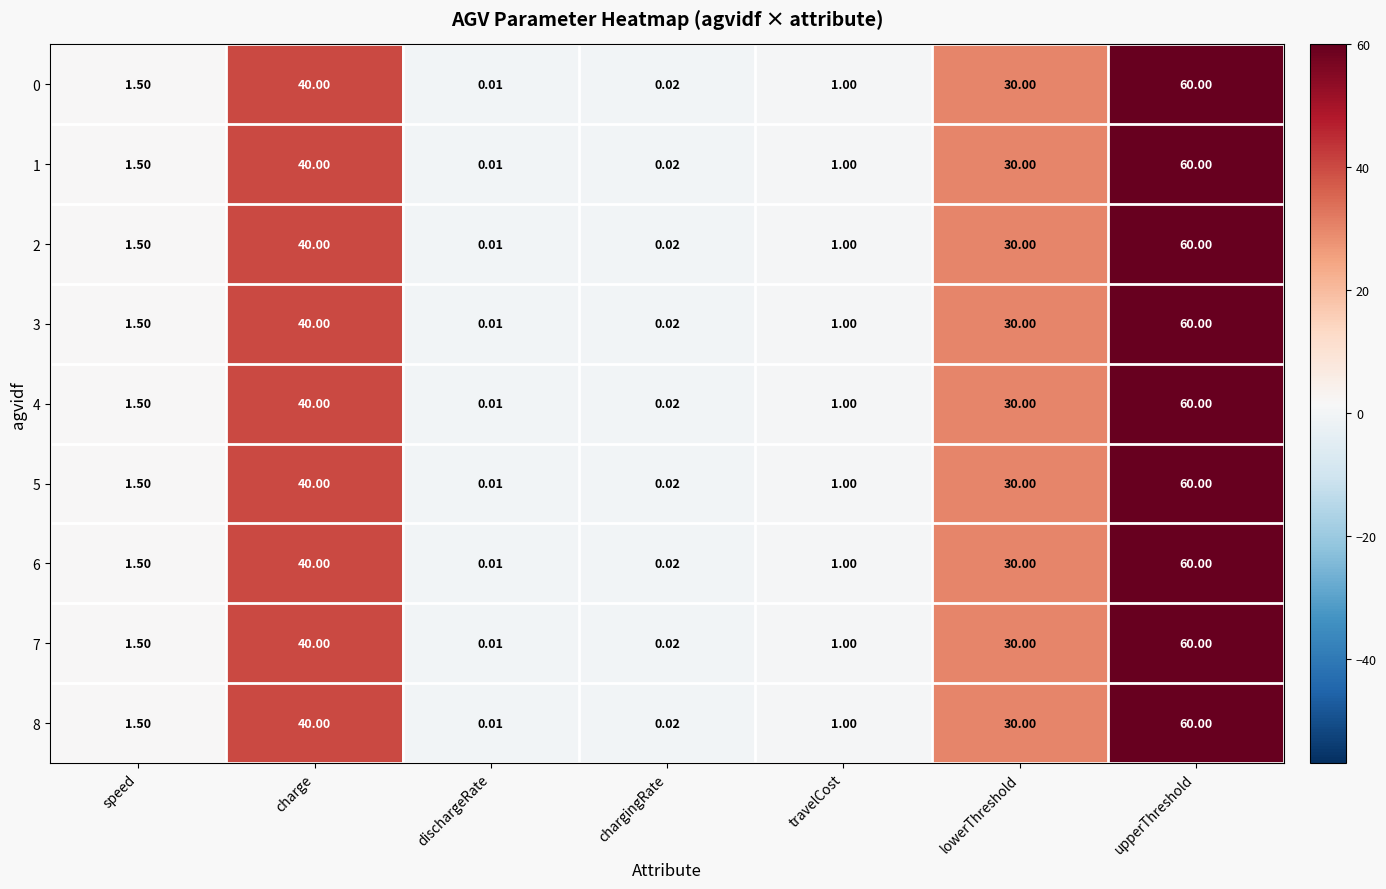

At which label does 8 first exceed 1?

speed